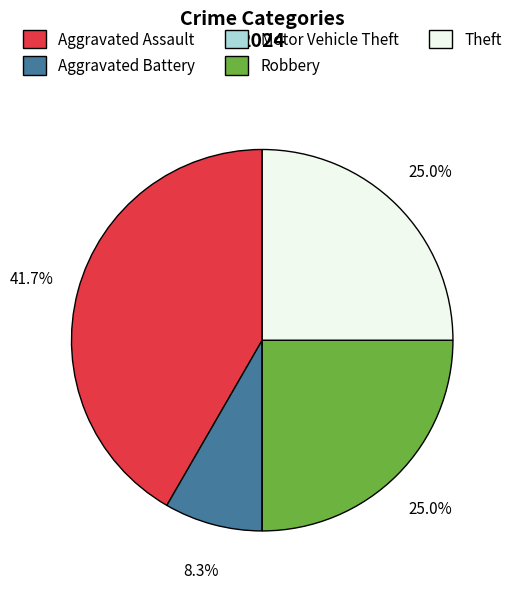

What percentage is NOT represented by Aggravated Battery?

91.7%